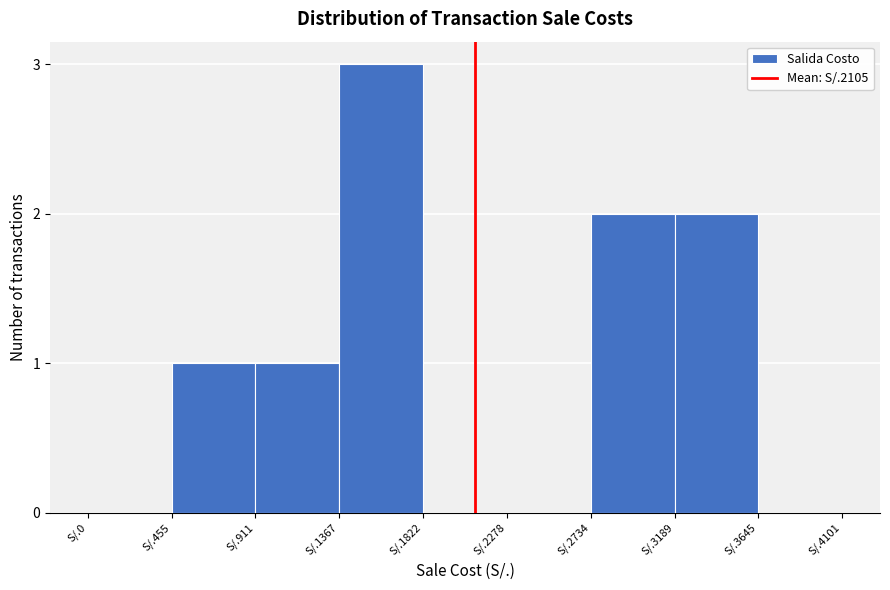

Reading left to right, transcribe all the data shown in this chart.

S/.0=0	S/.455=1	S/.911=1	S/.1367=3	S/.1822=0	S/.2278=0	S/.2734=2	S/.3189=2	S/.3645=0